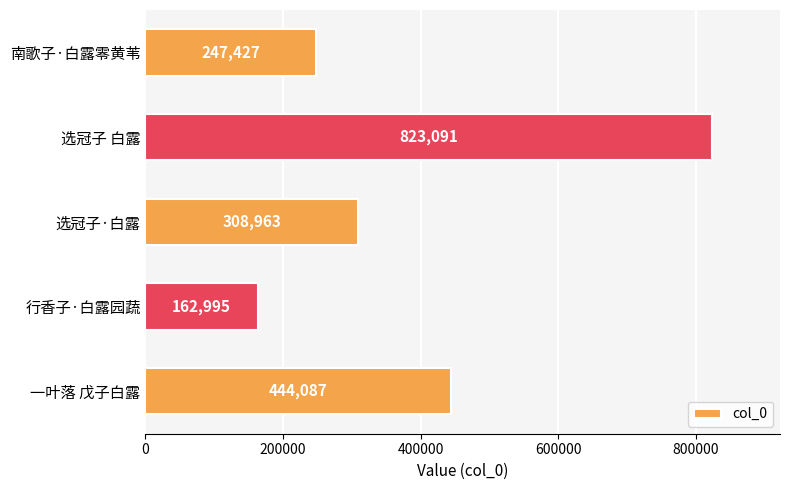

What is the approximate value at 一叶落 戊子白露?

444087